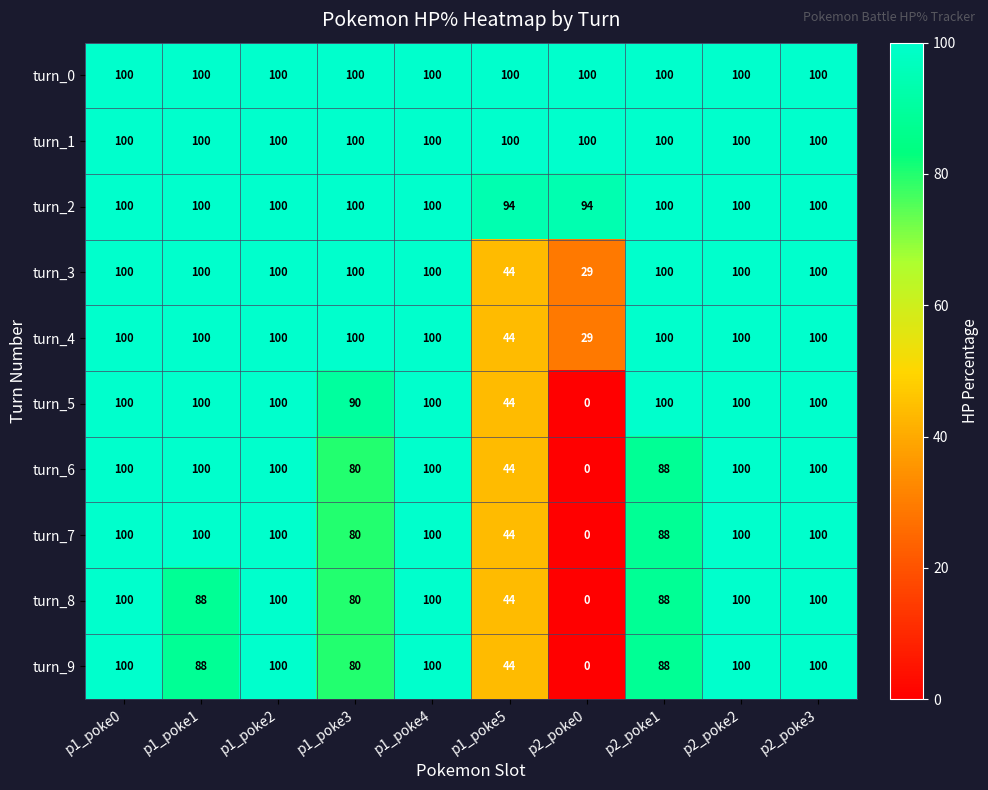

The value of turn_0 at p2_poke2 is 39. True or false?

False